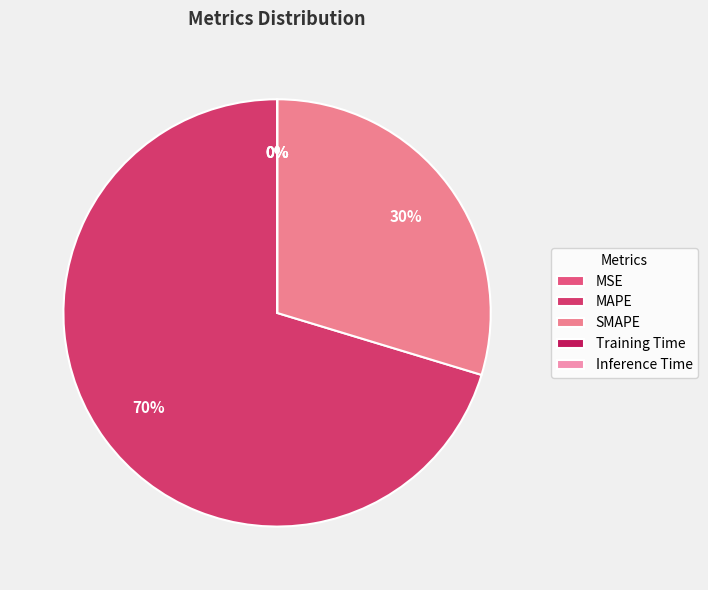

Rank the categories by value from lowest to highest.

MSE, Inference Time, Training Time, SMAPE, MAPE